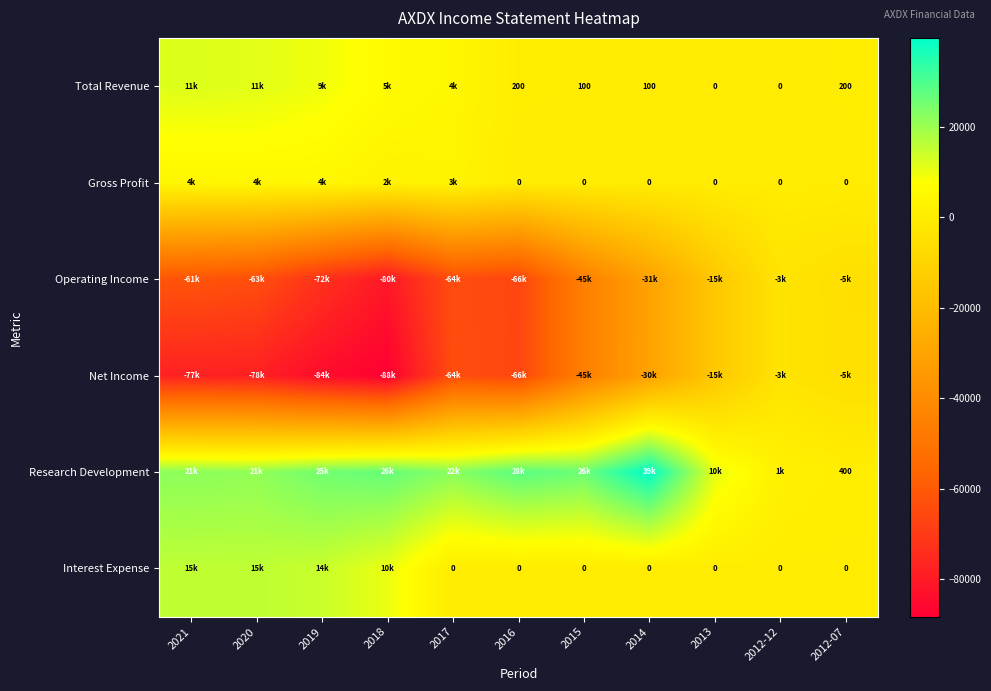

How many positive values does the Interest Expense series have?

4